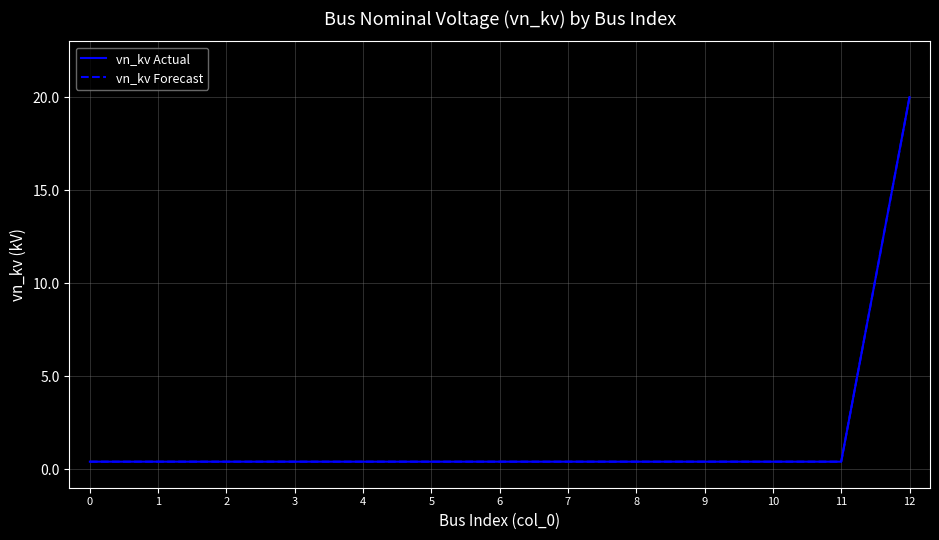

Reading left to right, list all the values displayed in this chart.

vn_kv Actual: 0.4	0.4	0.4	0.4	0.4	0.4	0.4	0.4	0.4	0.4	0.4	0.4	20.0
vn_kv Forecast: 0.4	0.4	0.4	0.4	0.4	0.4	0.4	0.4	0.4	0.4	0.4	0.4	20.0